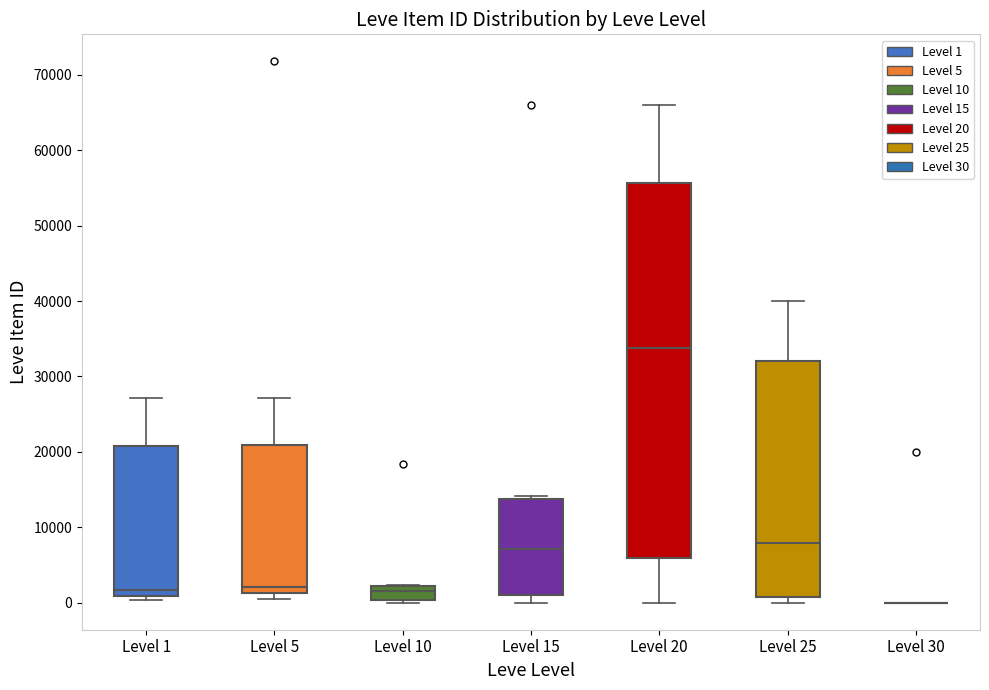

Where does the lower whisker of the box for Level 15 end on the y-axis? The values are not printed on the chart, so give them approximately, as read against the axis.

0